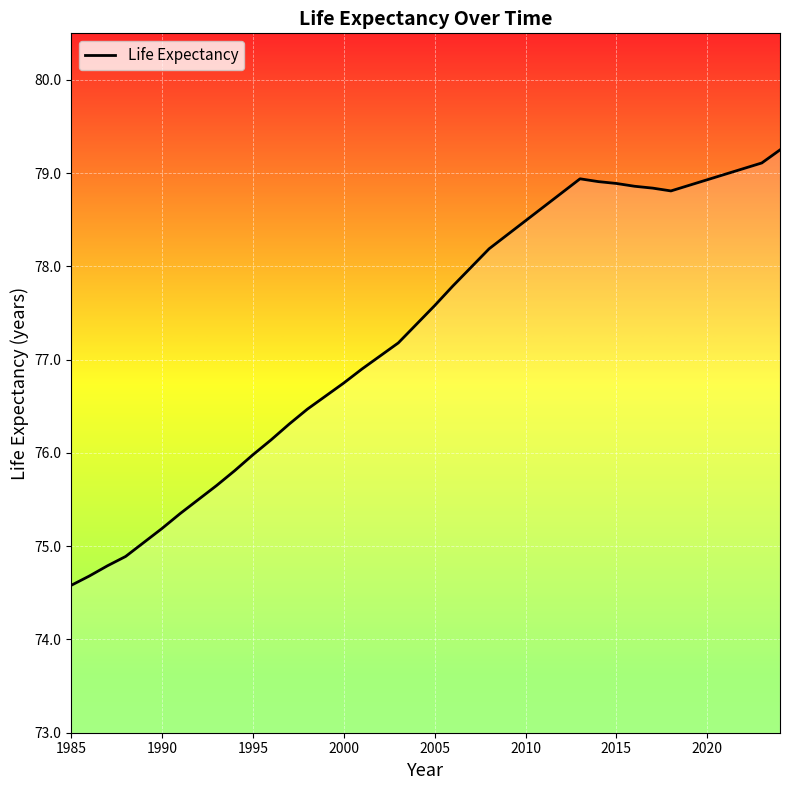

What is the value of the 20th point from the left?

77.4